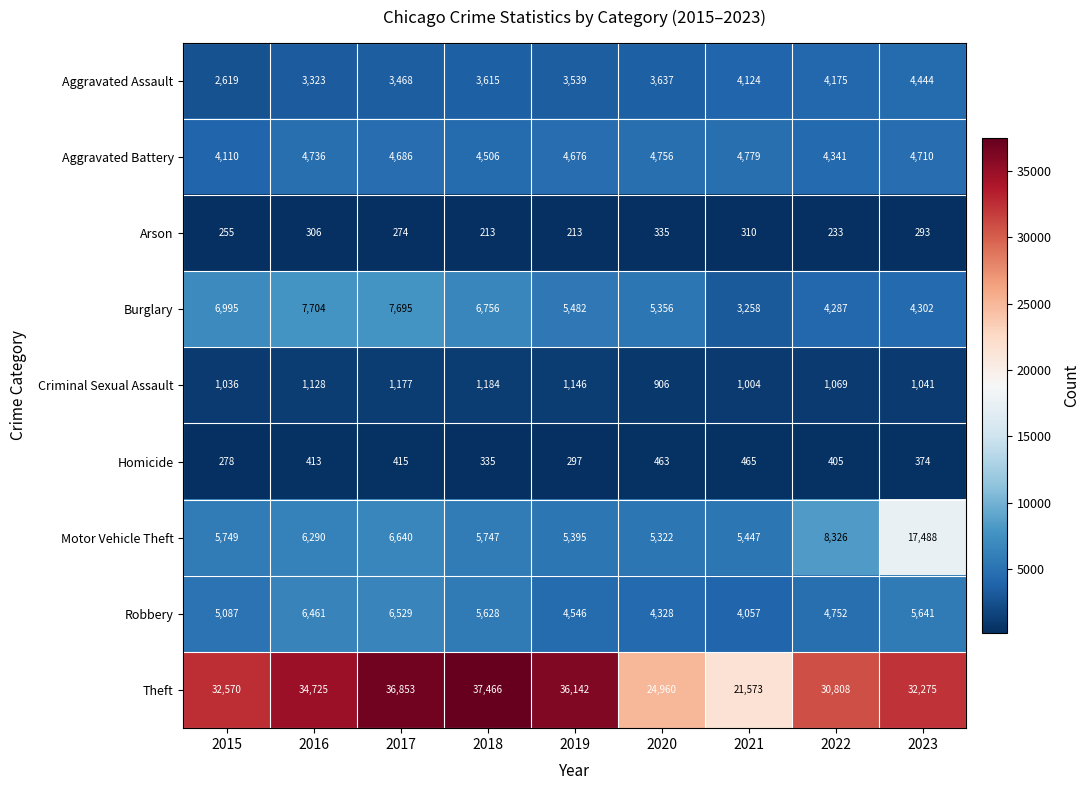

Which series has the largest total across all categories?

Theft